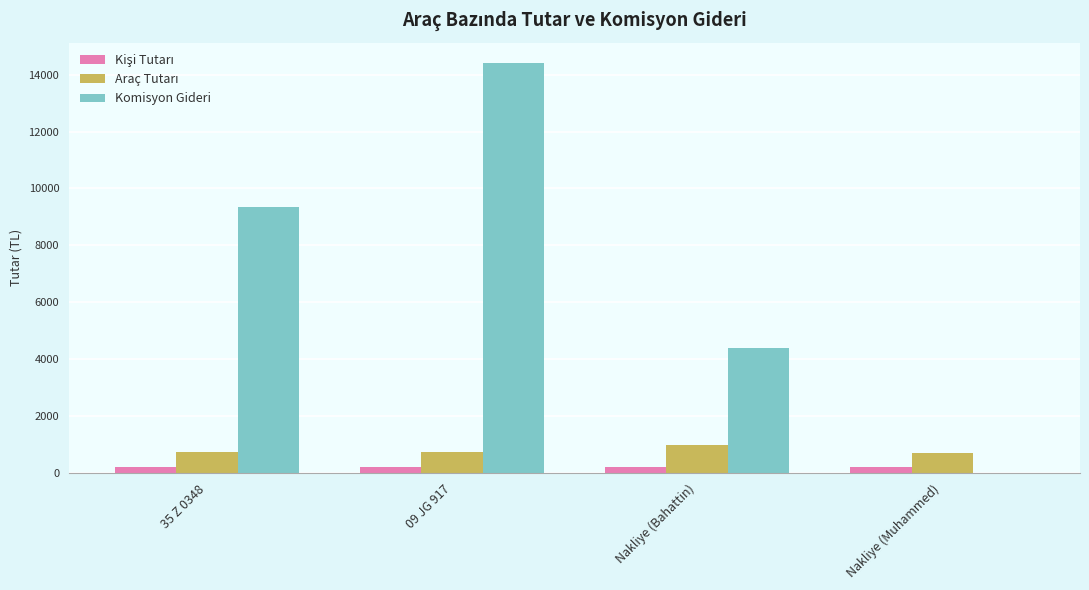

The value of Komisyon Gideri at 09 JG 917 is 14407. True or false?

True